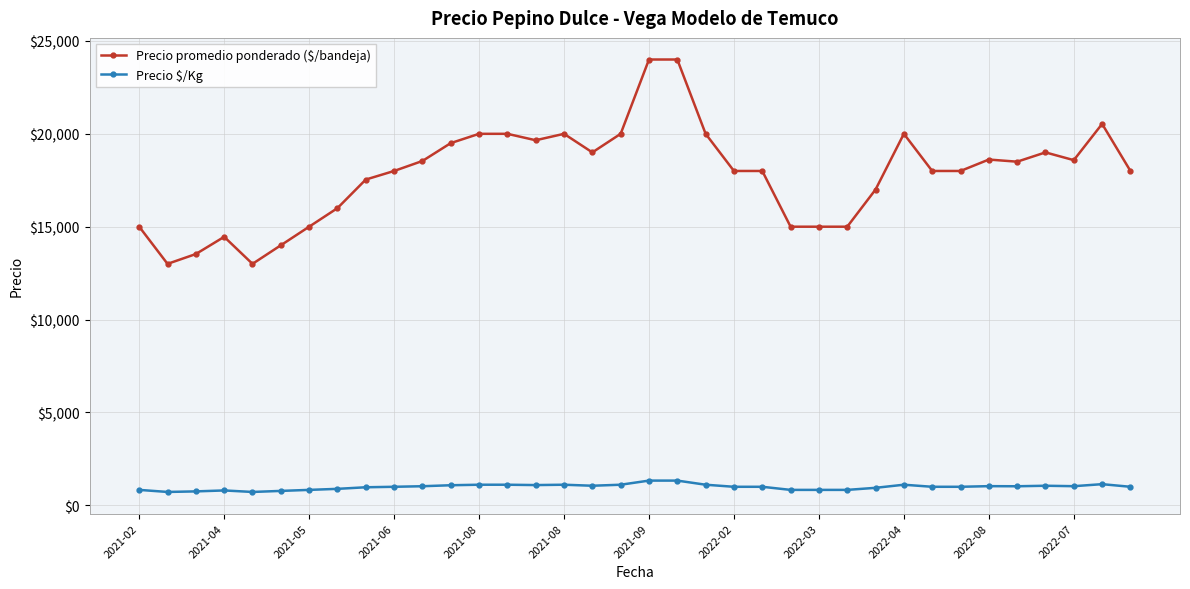

What is the difference between the maximum and second lowest values in the Precio promedio ponderado ($/bandeja) series?

11000